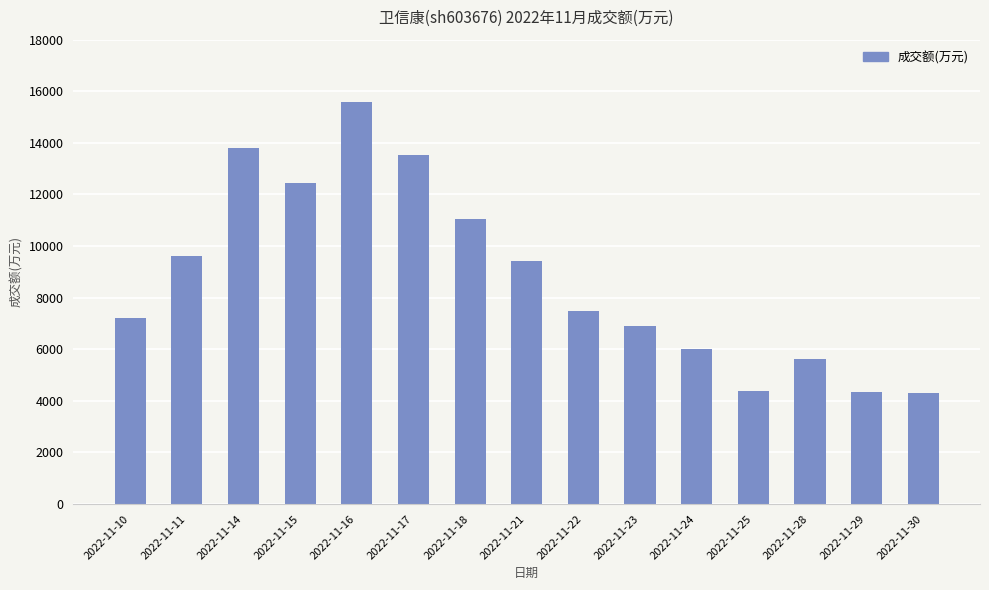

Between 2022-11-29 and 2022-11-10, which is larger?

2022-11-10